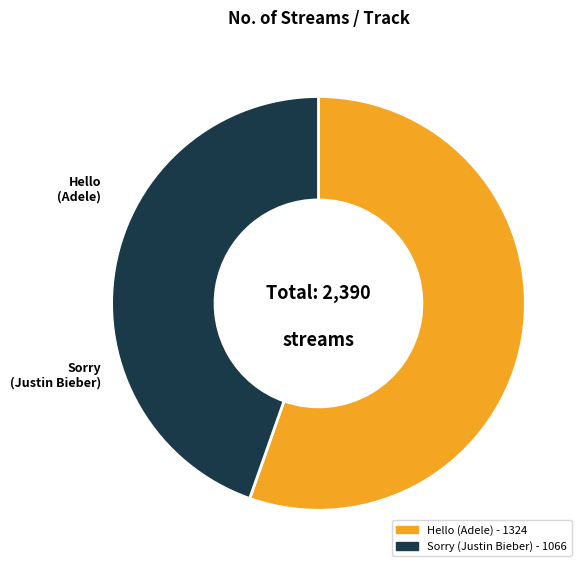

Is it true that Hello (Adele) is 55% of the pie?

True